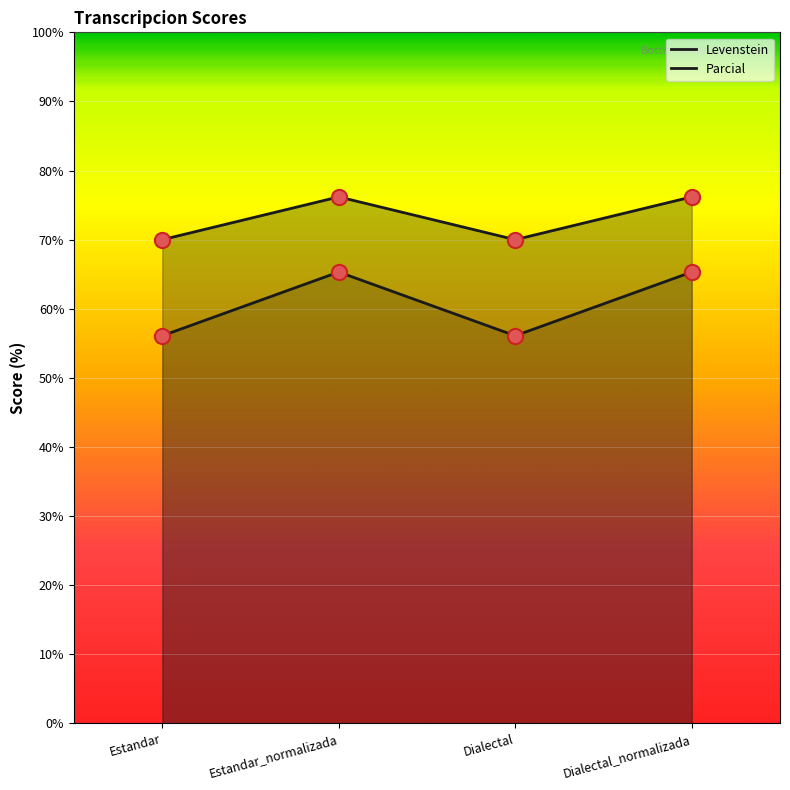

At how many categories does at least one series exceed 63?

4